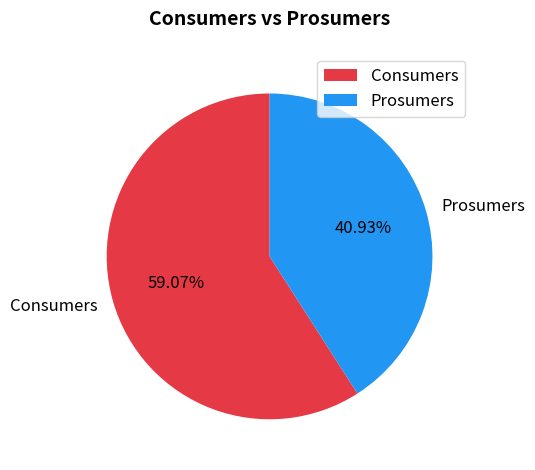

True or false: Prosumers accounts for 34% of the total.

False